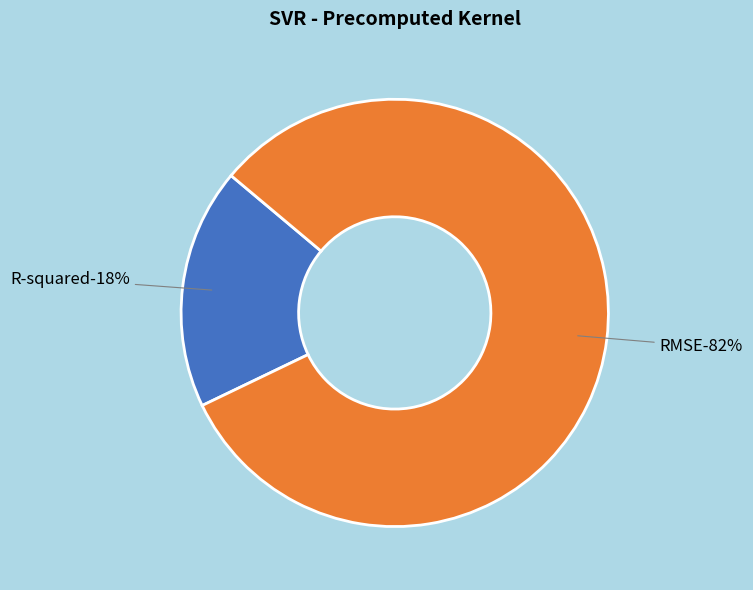

What is the largest slice in the pie chart?

RMSE